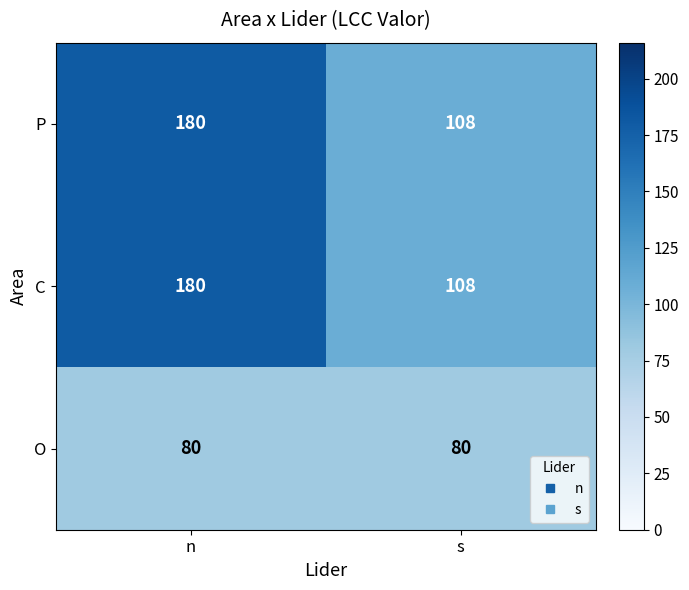

The P series shows 108 at s. True or false?

True